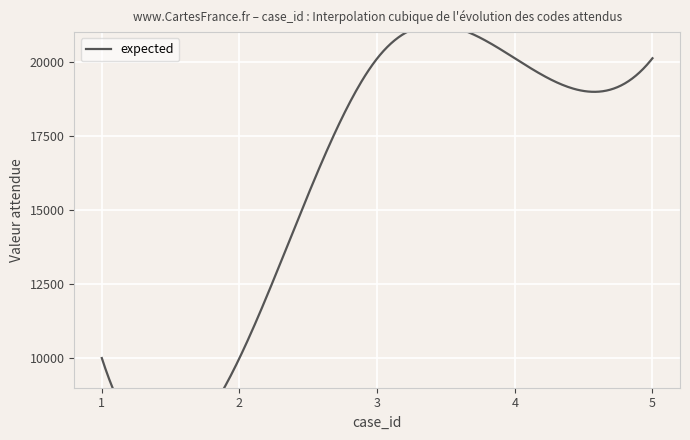

How many lines are shown in the chart?

1